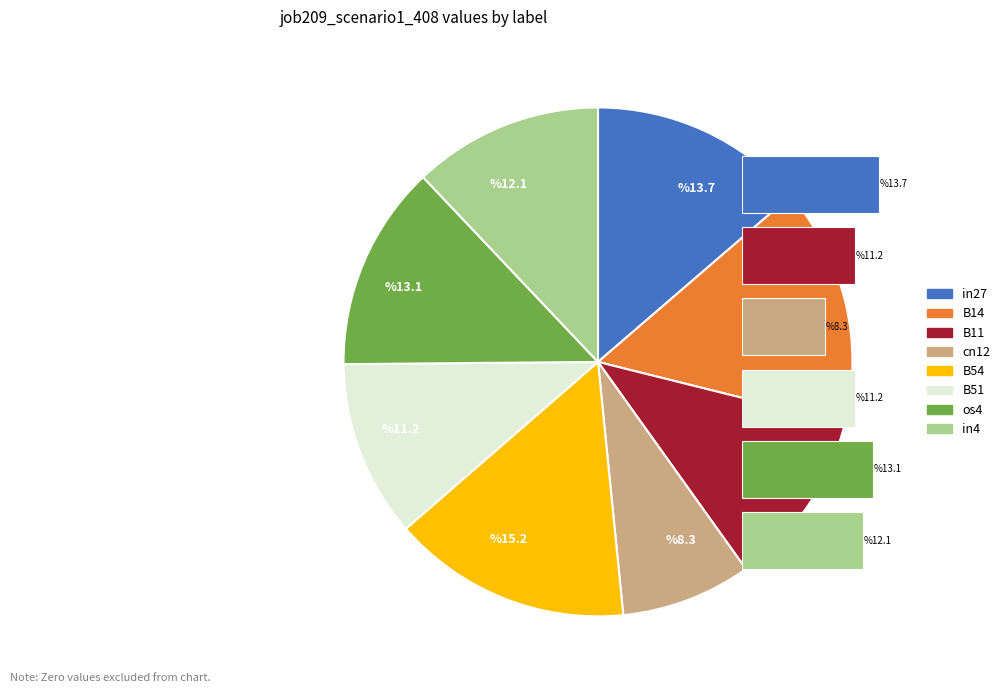

Does B14 represent more than half of the total?

No